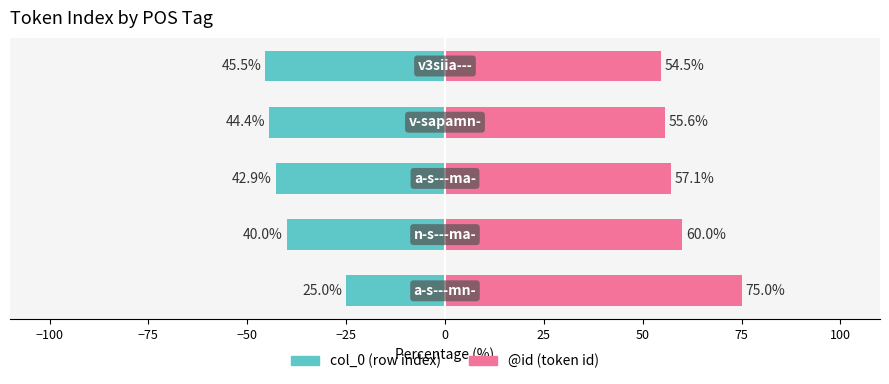

How many bars are there in total?

10